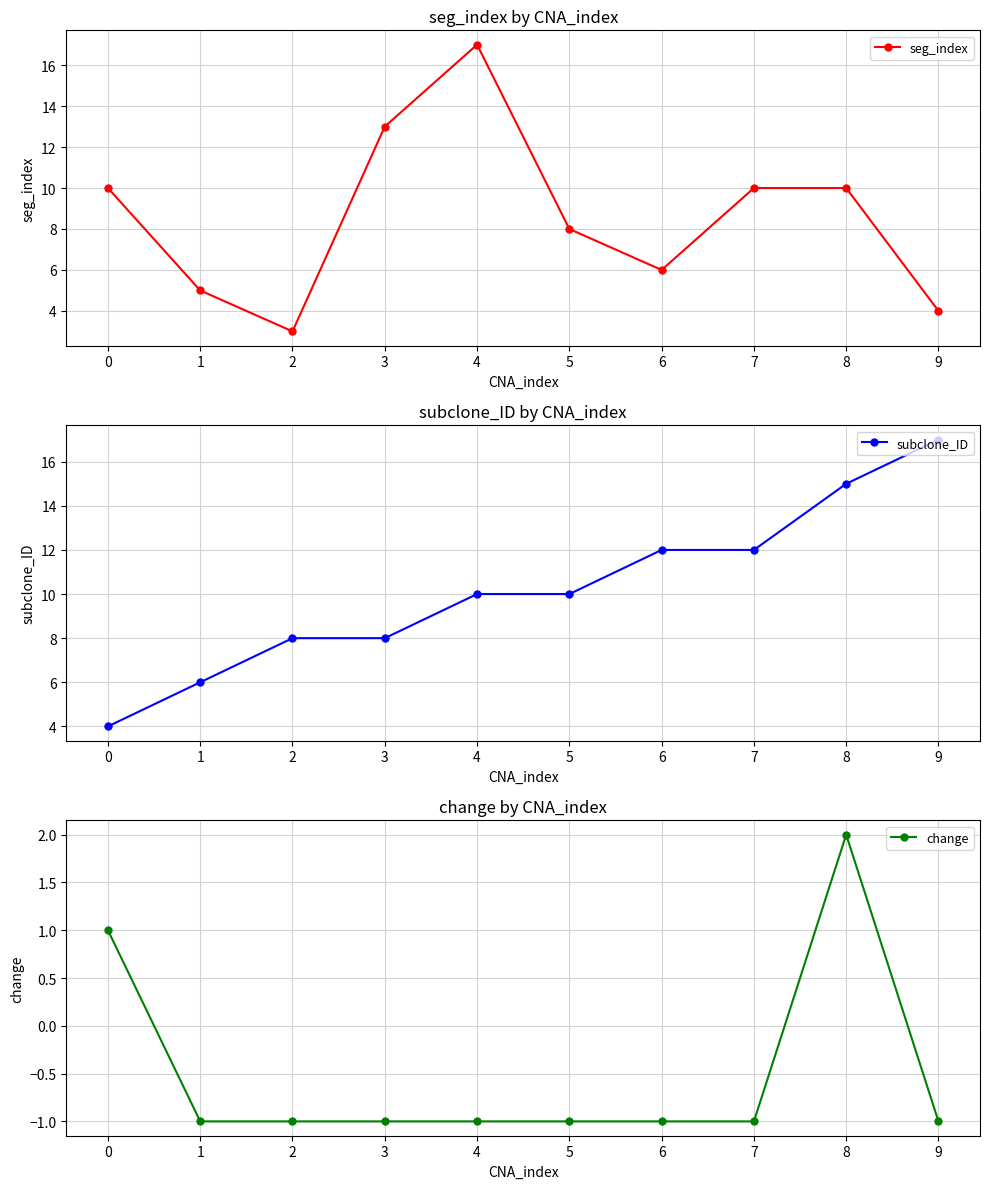

What are all the series names shown in the legend?

seg_index, subclone_ID, change